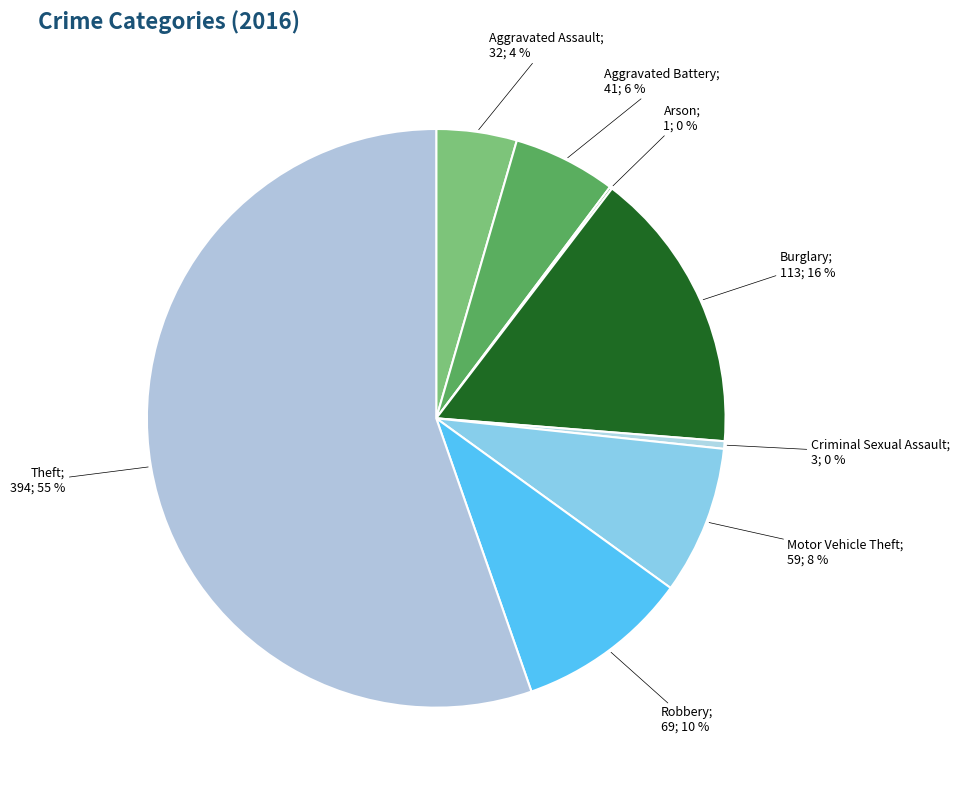

Which slice represents more than half of the pie?

Theft